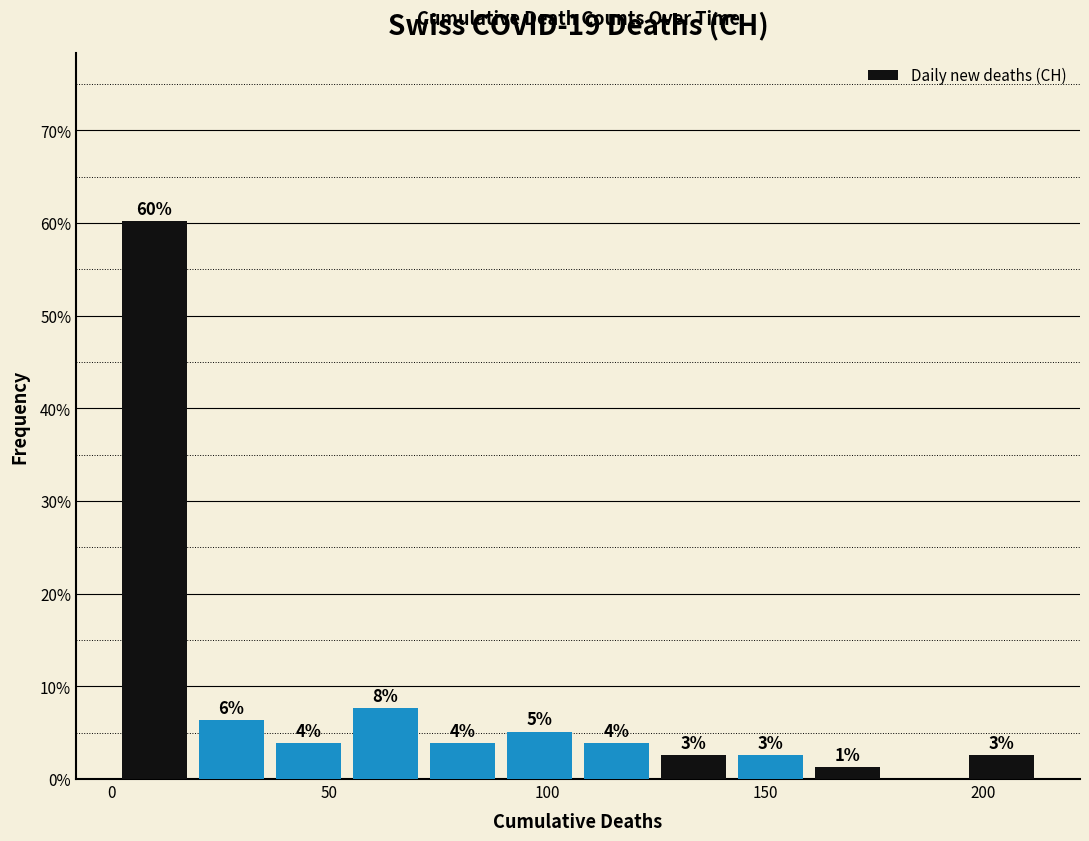

Read against the x-axis, roughly where is the centre of the tallest bar?

10